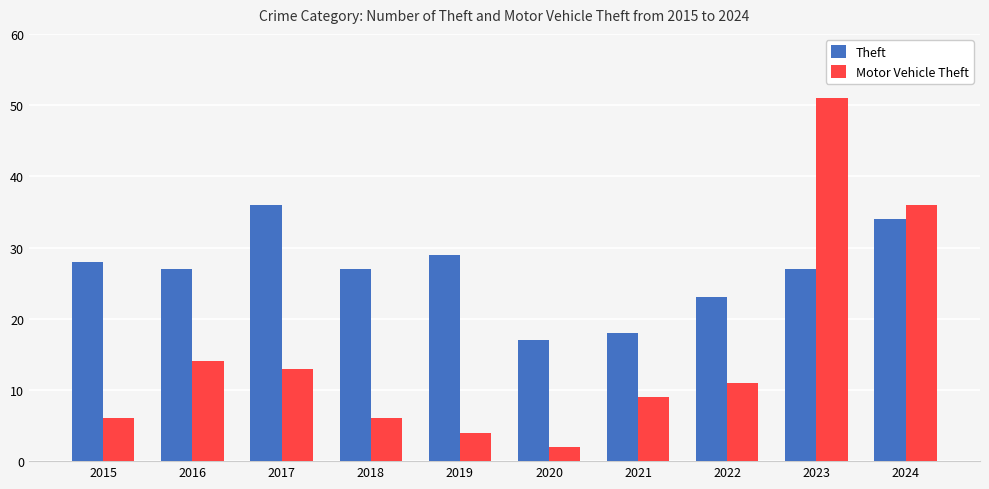

What are all the series names shown in the legend?

Theft, Motor Vehicle Theft